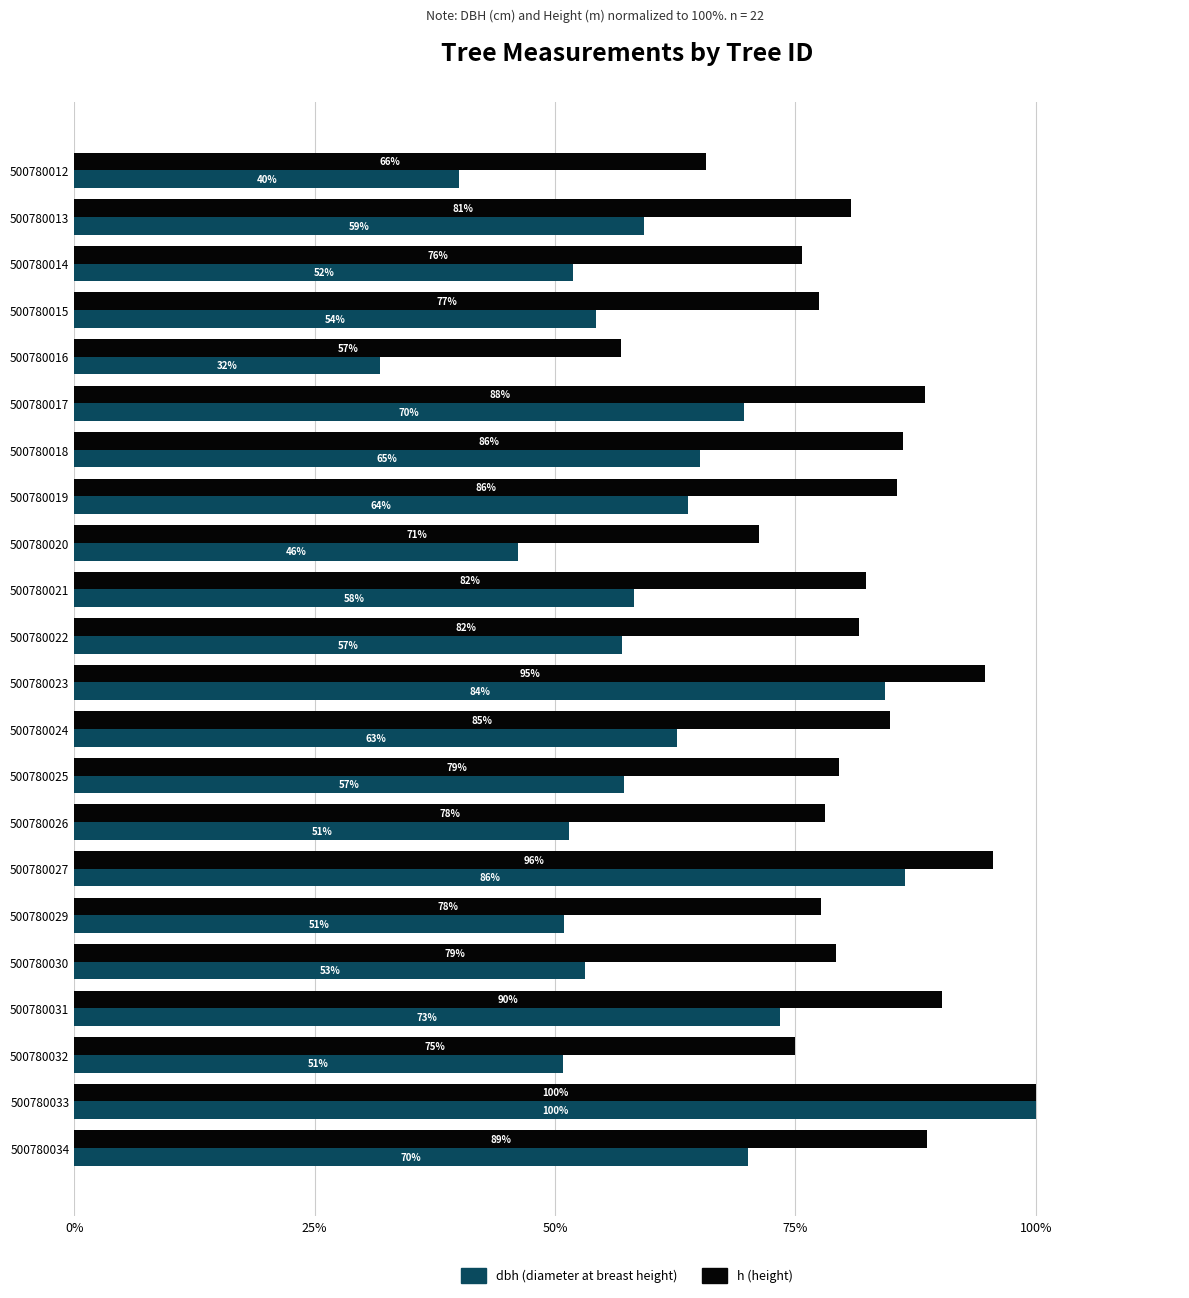

What is the total value across all series at 500780027?

182.0